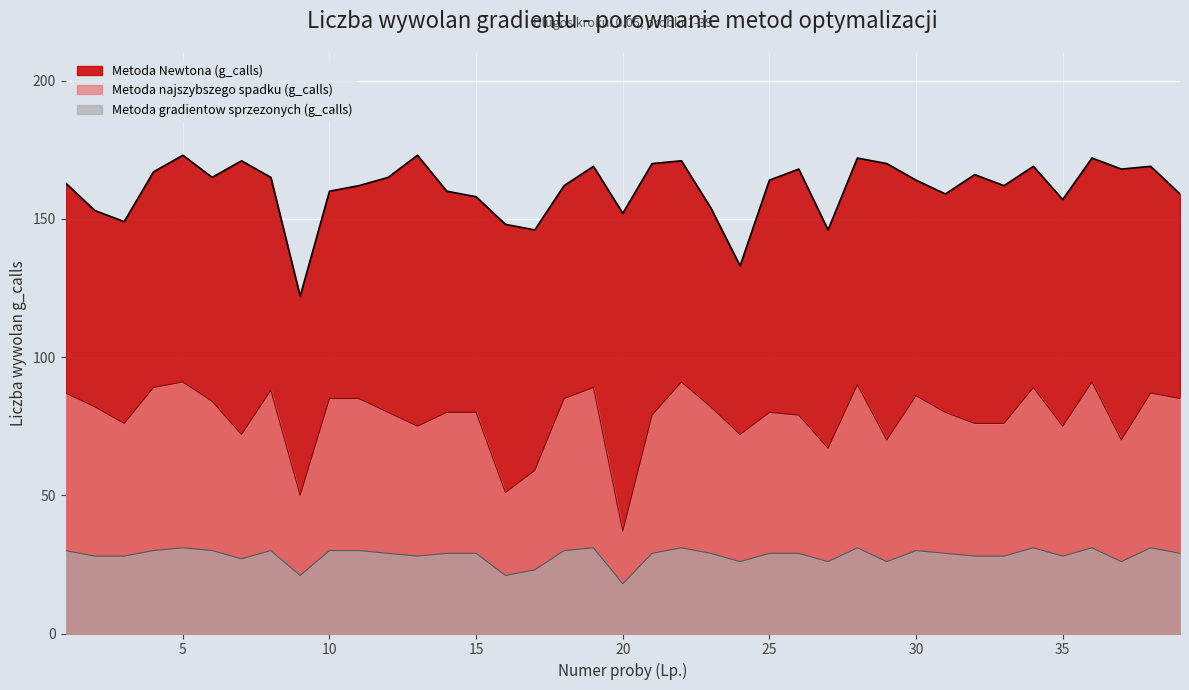

Is it true that Metoda gradientow sprzezonych (g_calls) equals 28 at 3?

True